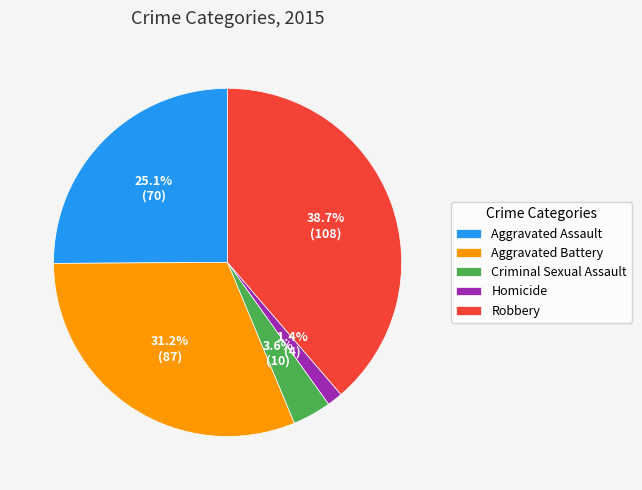

Approximately how many times larger is the value at Robbery compared to Criminal Sexual Assault?

10.8